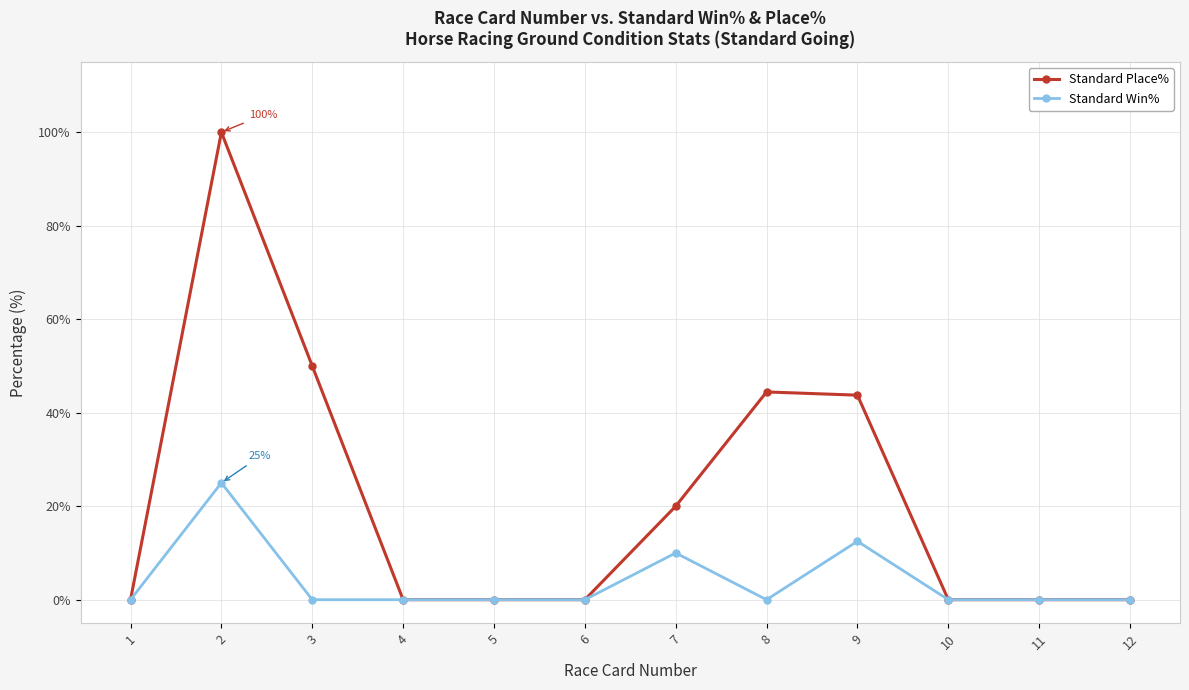

Reading right to left, list all the values displayed in this chart.

Standard Place%: 0.0	0.0	0.0	43.8	44.4	20.0	0.0	0.0	0.0	50.0	100.0	0.0
Standard Win%: 0.0	0.0	0.0	12.5	0.0	10.0	0.0	0.0	0.0	0.0	25.0	0.0